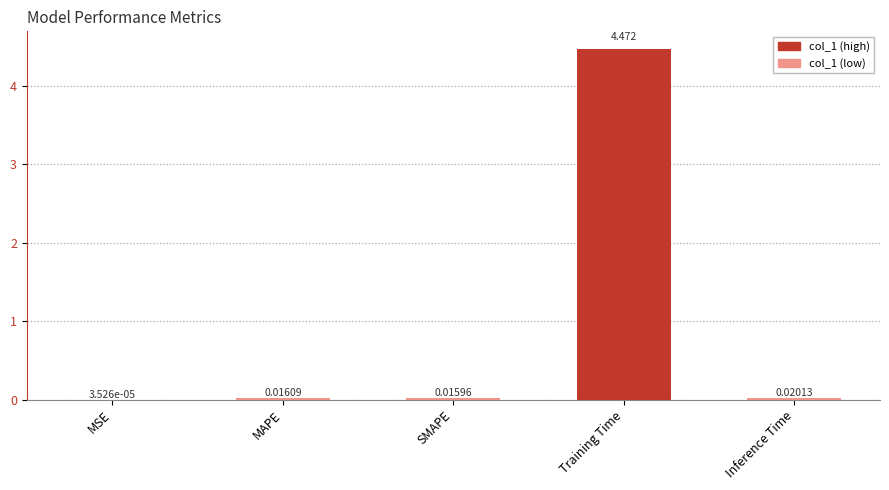

At which label is the value closest to 2?

Inference Time